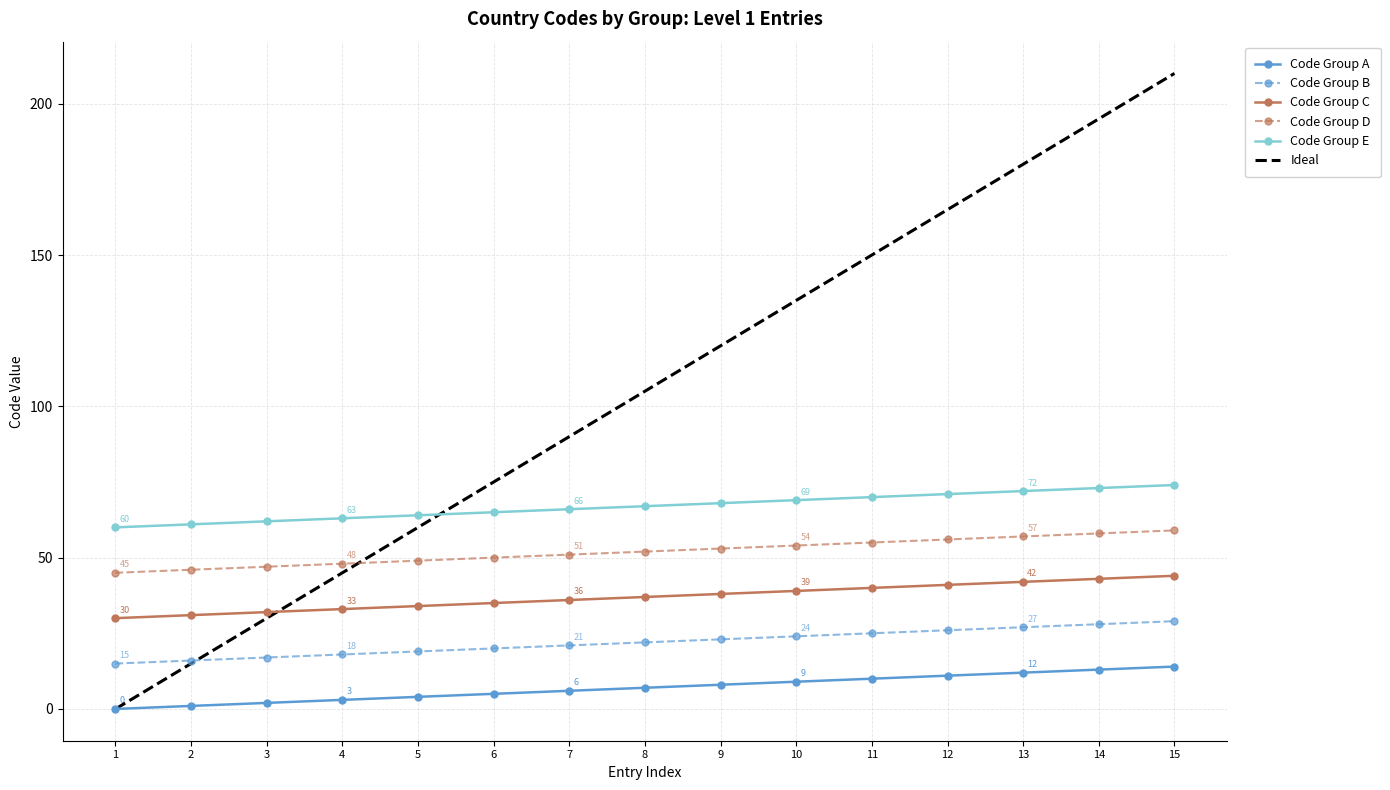

Between 3 and 7, which series saw the biggest shift?

Ideal